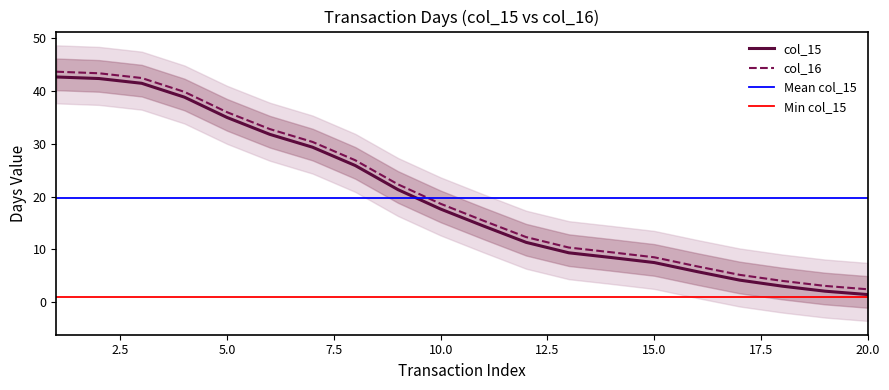

The value of col_15 at 15.0 is 12.6. True or false?

False